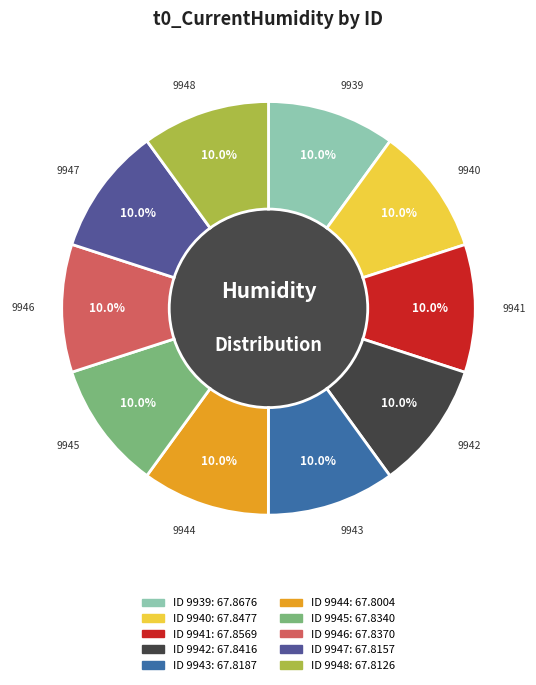

To the nearest percent, what is the average slice percentage?

10%